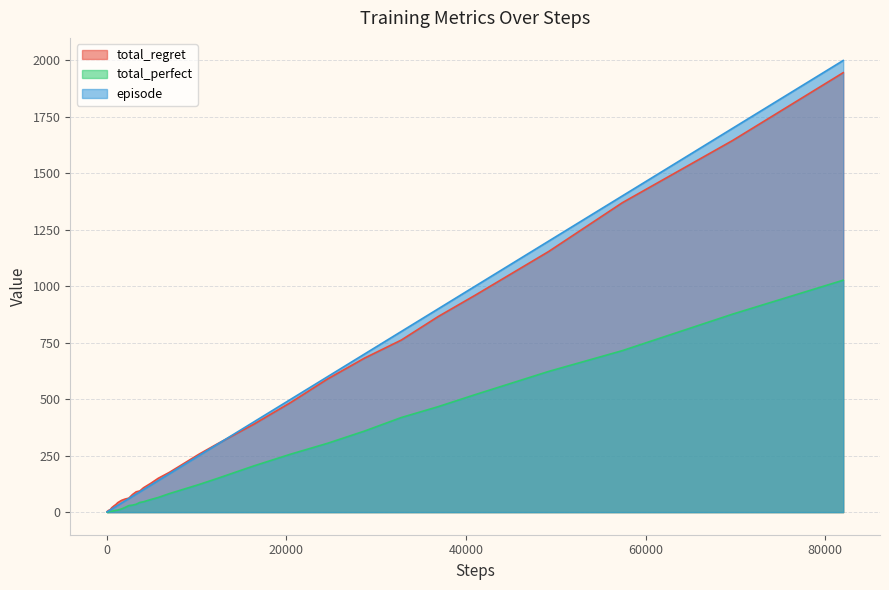

Which series has the largest range (max minus min)?

episode